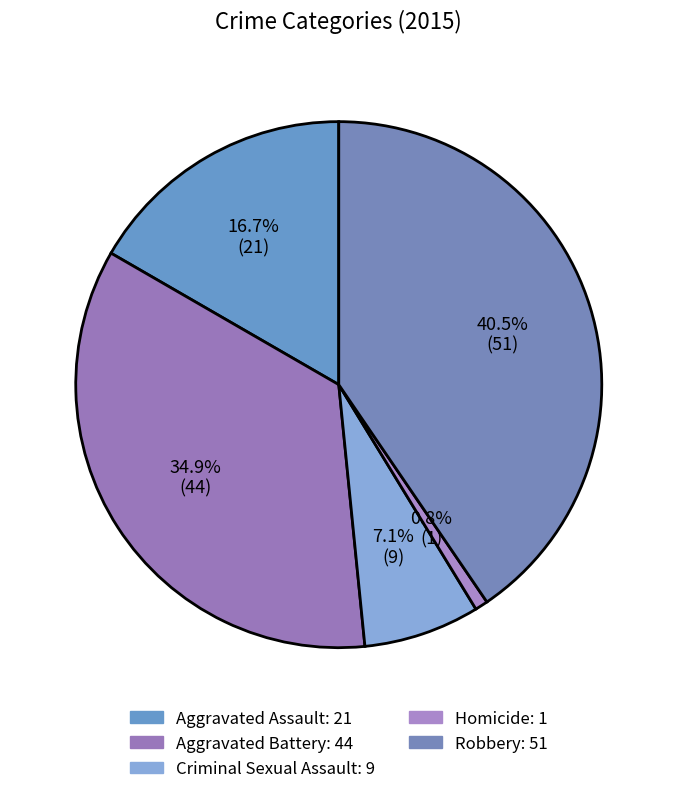

What percentage is NOT represented by Criminal Sexual Assault?

92.9%